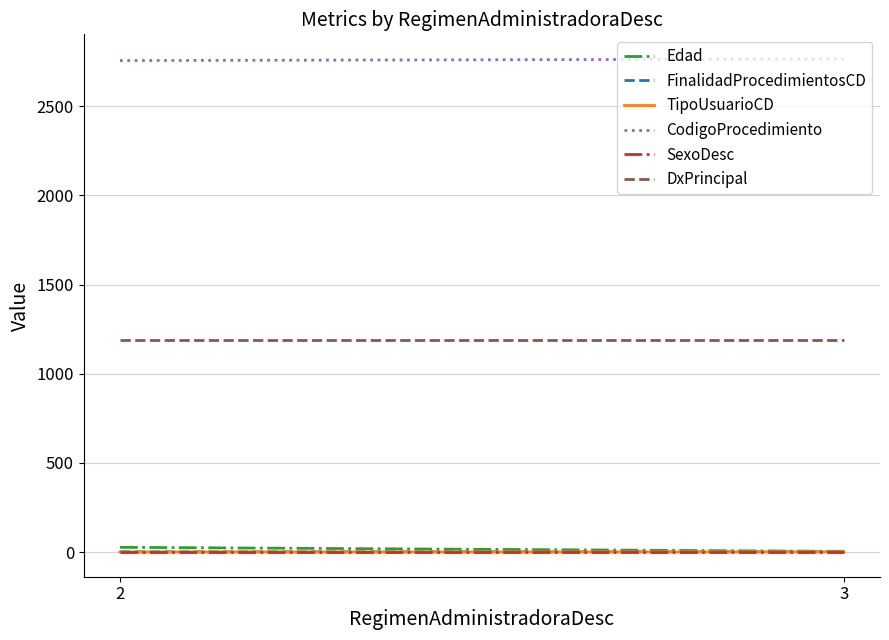

What is the total value across all series at 3?

3960.7